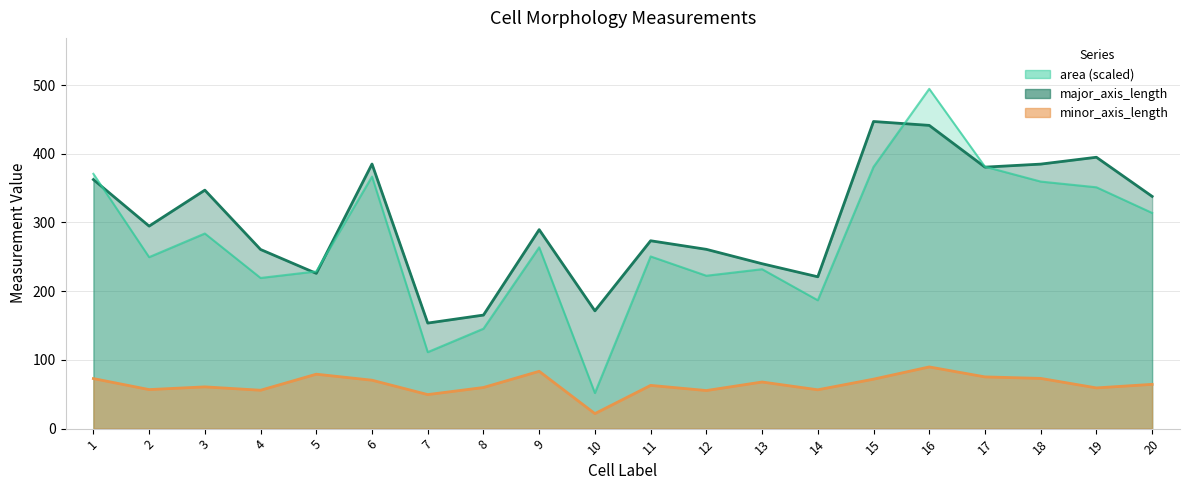

True or false: area and minor_axis_length cross at least once.

False